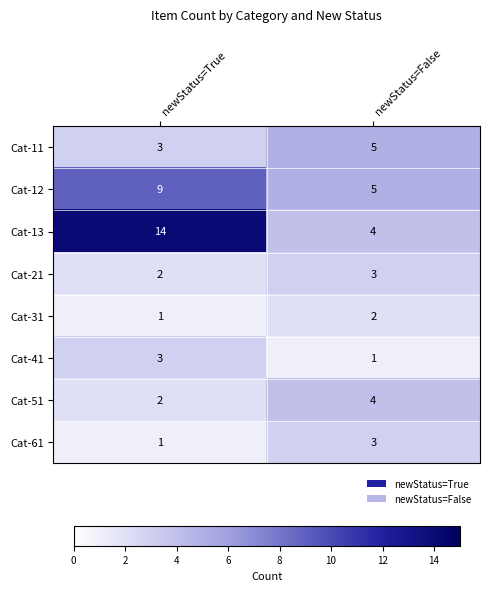

At which category is the sum across all series the highest?

newStatus=True